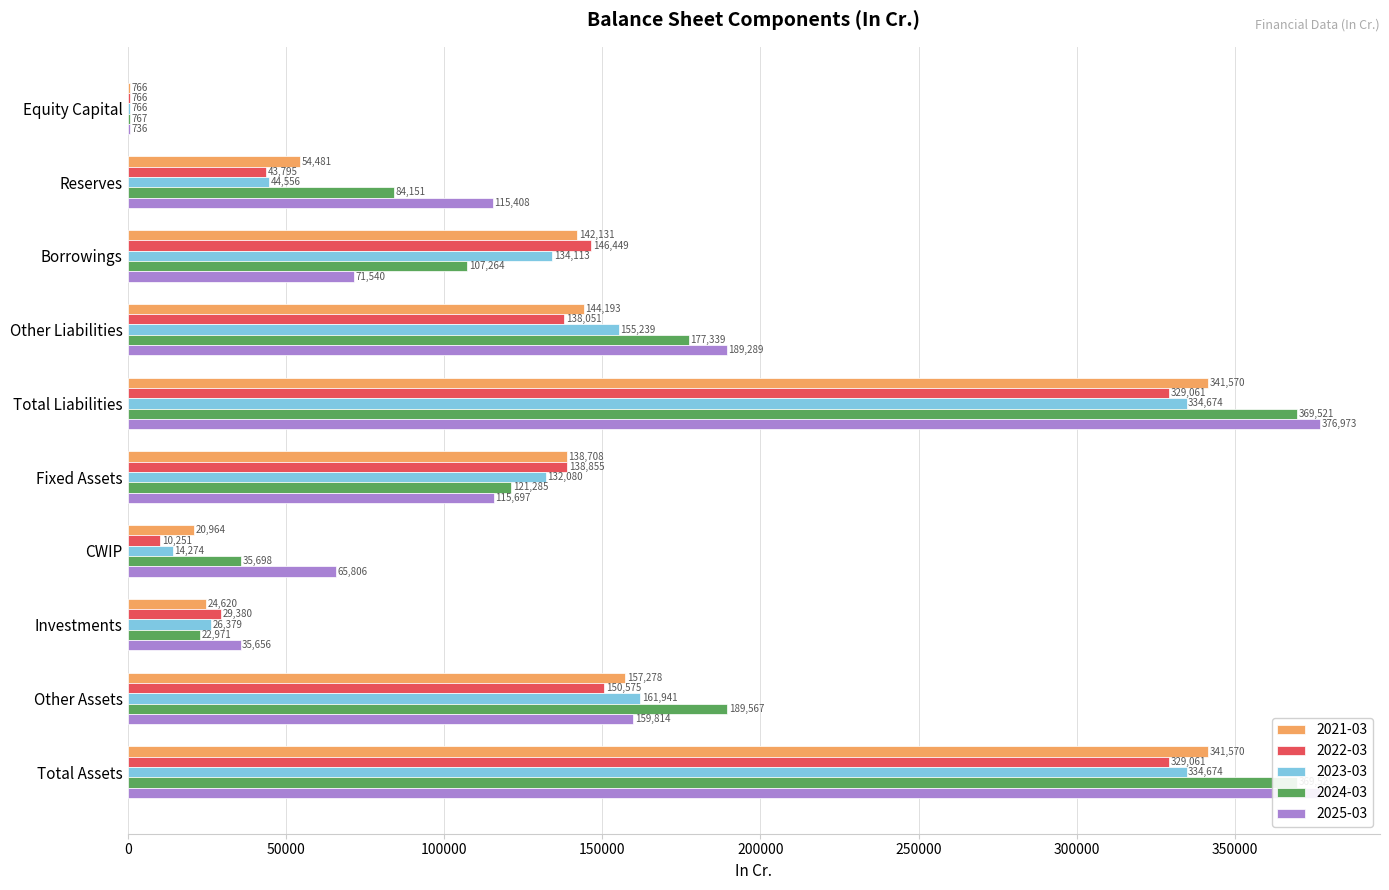

What is the greatest value displayed?

376973